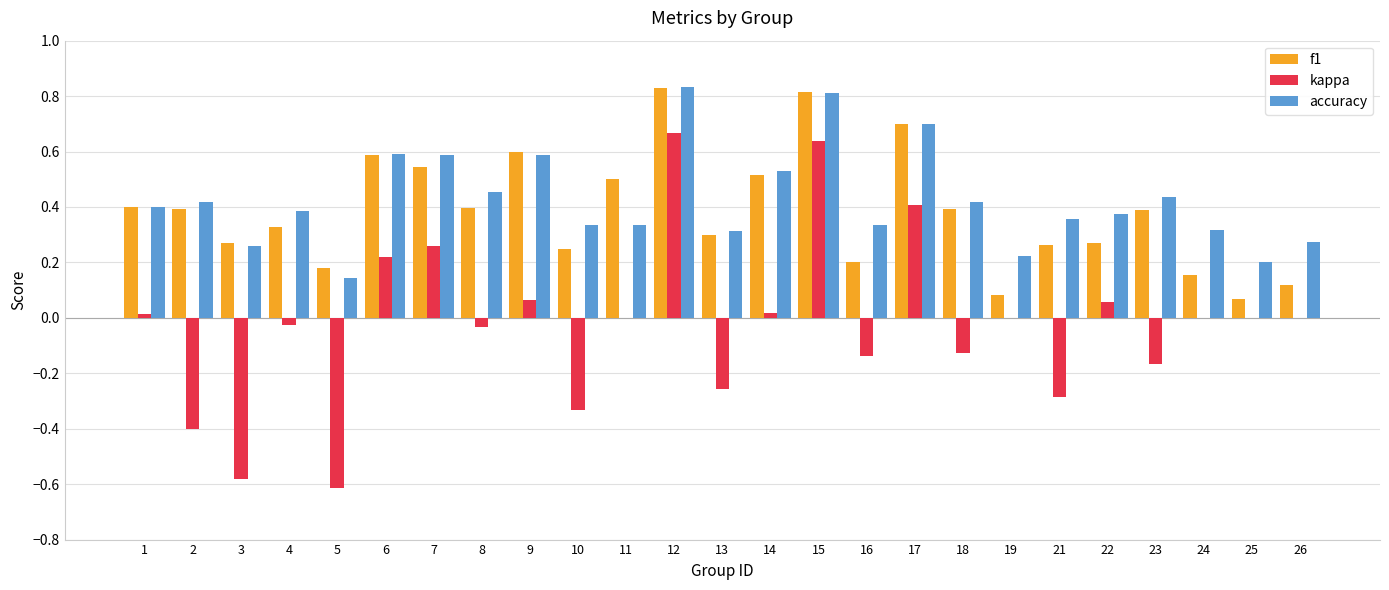

The value of f1 at 23 is 0.5. True or false?

False